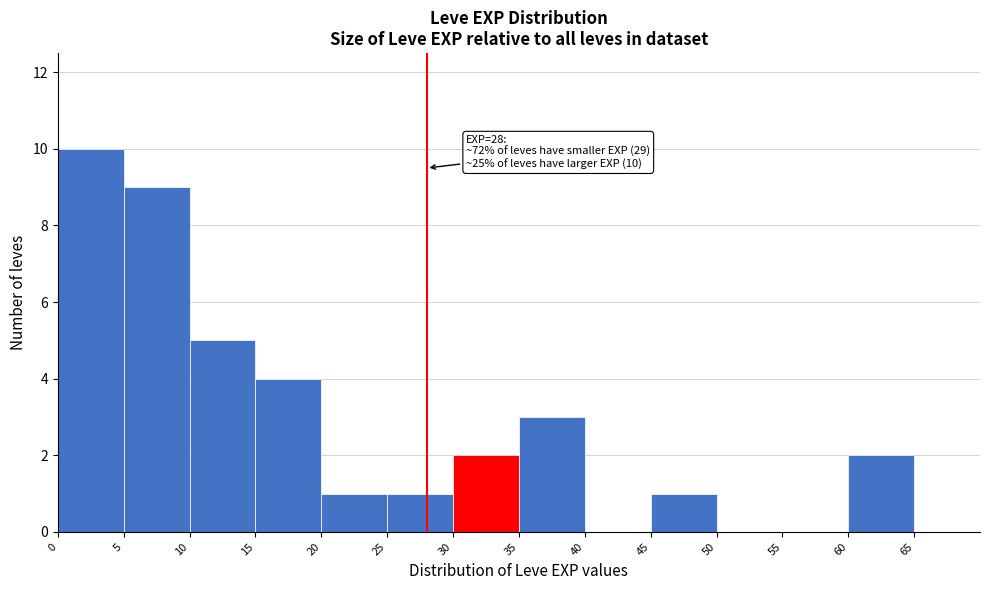

Which range on the x-axis has the tallest bar?

0 to 5